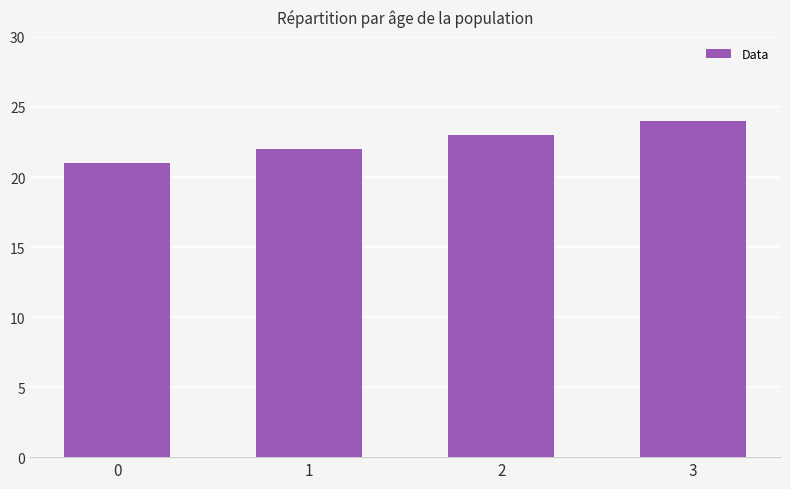

What is the greatest value displayed?

24